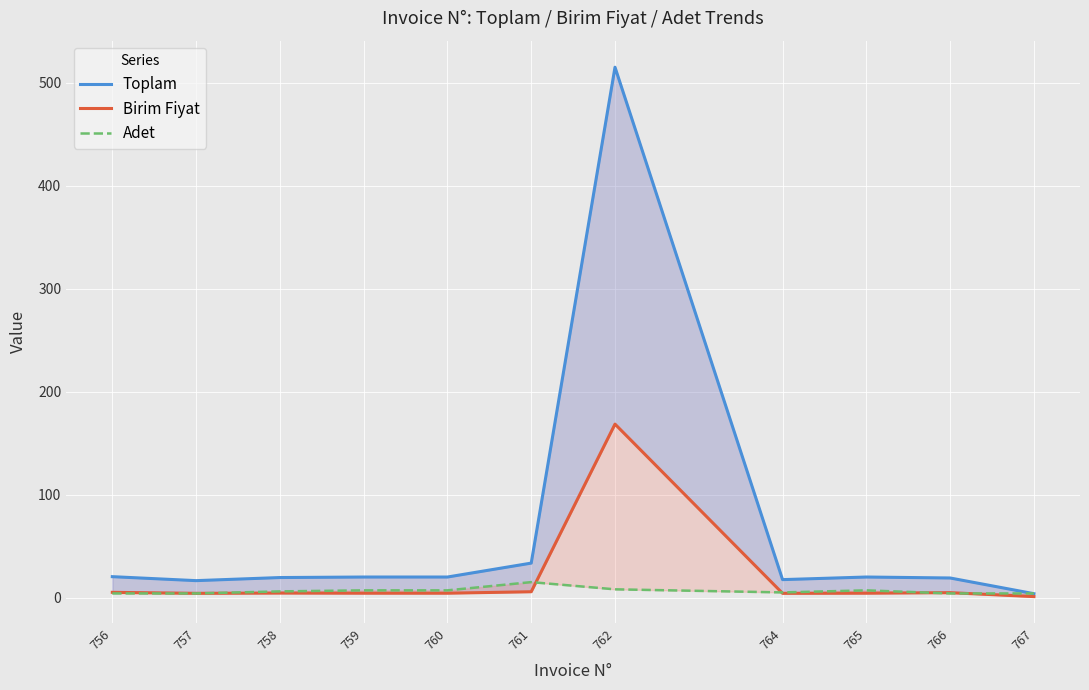

What is the average value of the Birim Fiyat series?

19.1